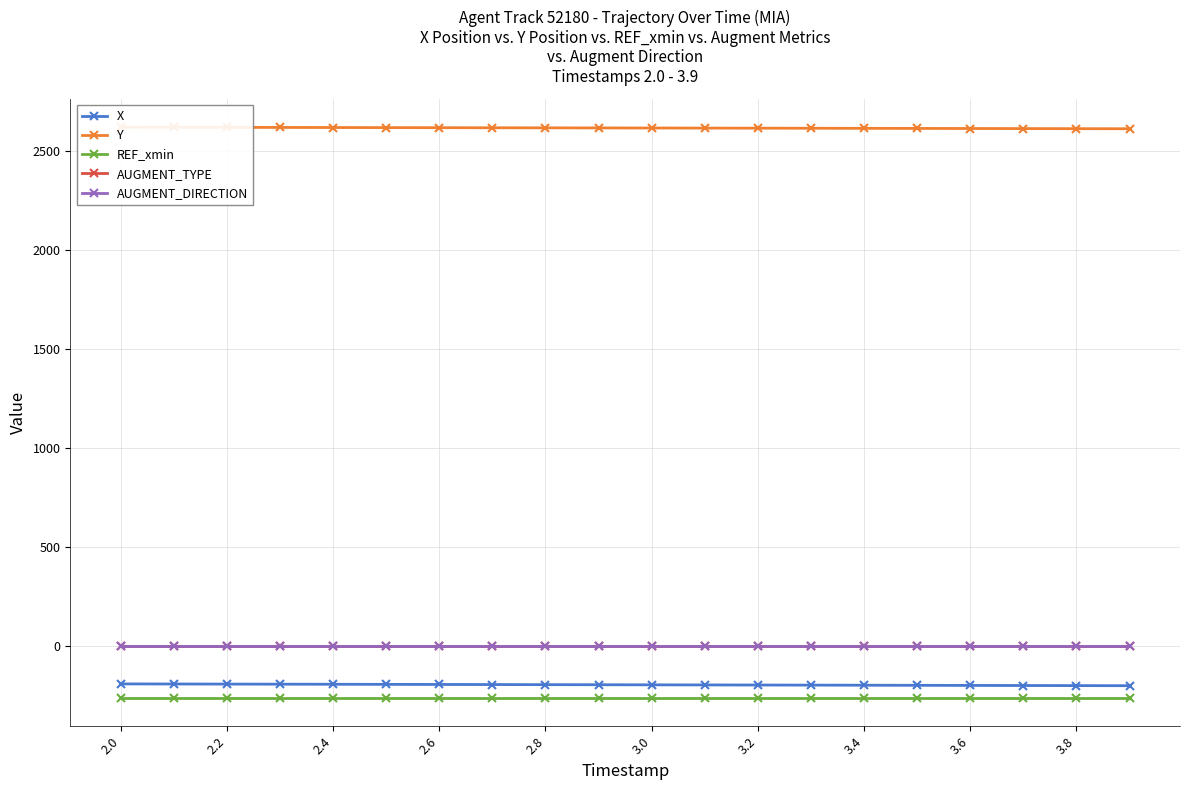

What is the sum of the X values at 3.2 and 2.0?

-384.0